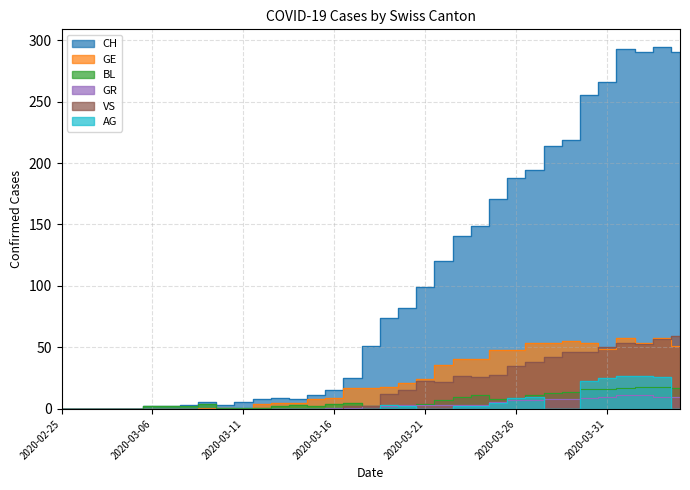

Which series has the widest spread of values?

CH